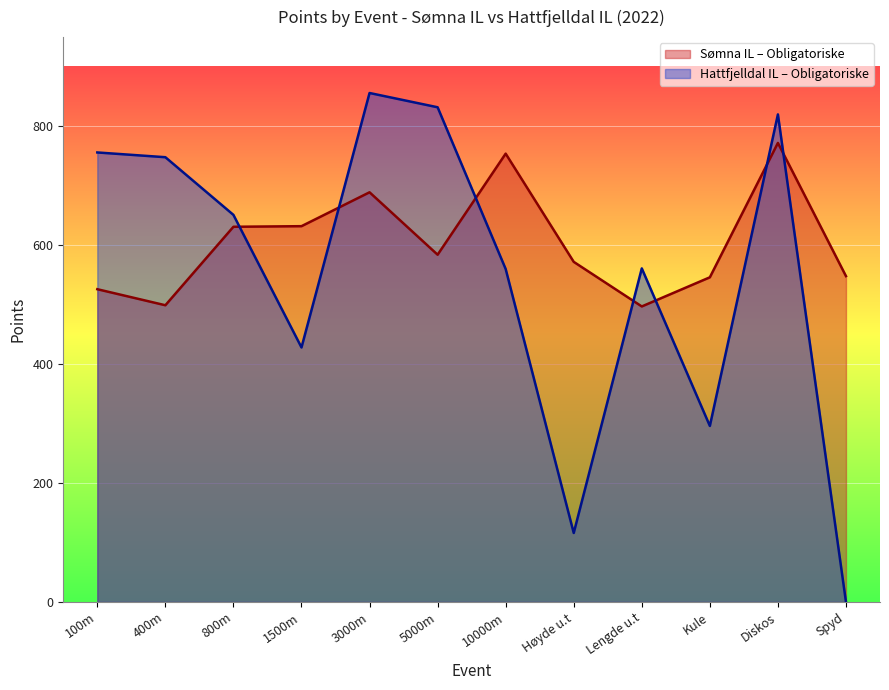

What is the maximum value shown in the chart?

856